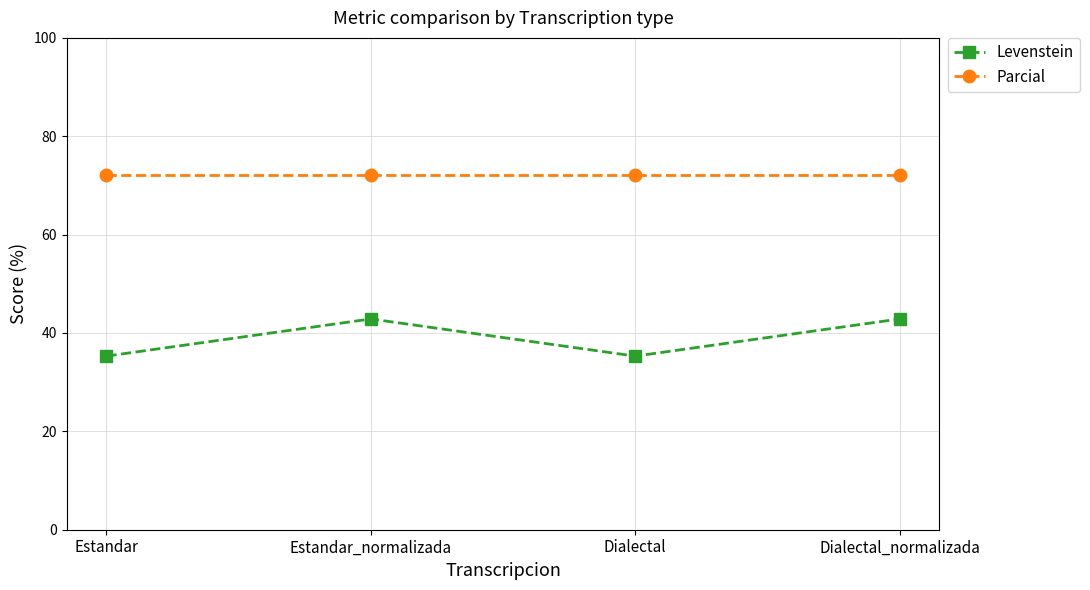

What is the highest value of the Levenstein series?

42.9